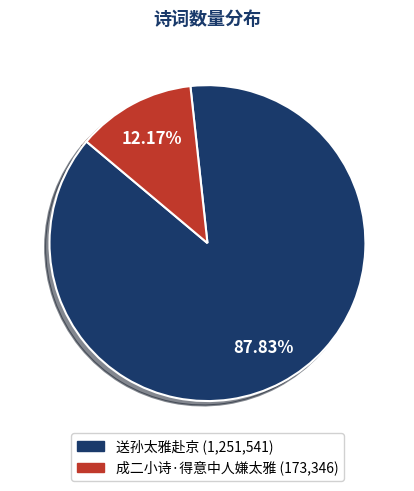

What is the total percentage of 送孙太雅赴京 and 成二小诗·得意中人嫌太雅?

100.0%